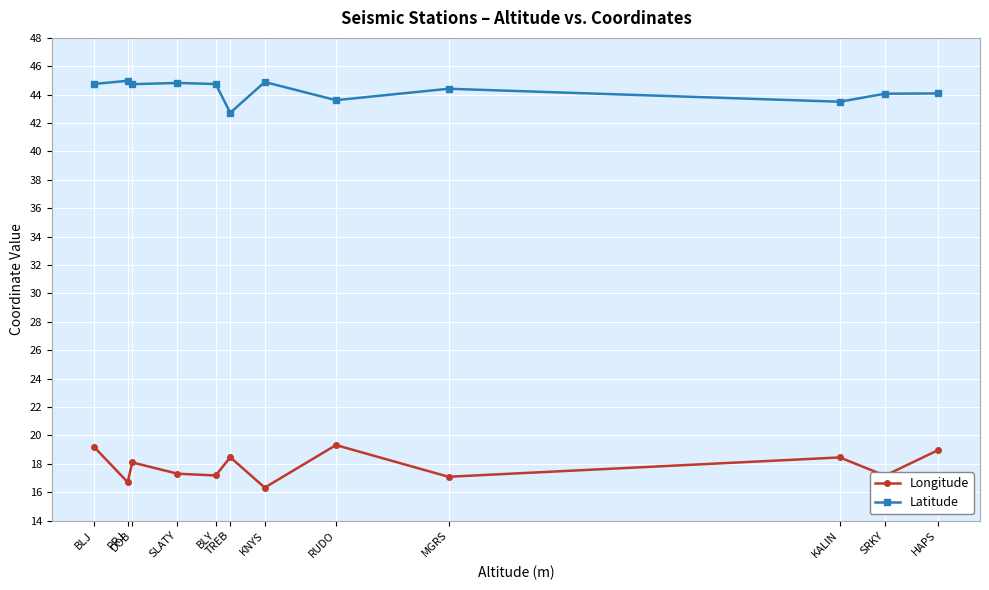

What is the difference between the second highest and minimum values in the Latitude series?

2.2